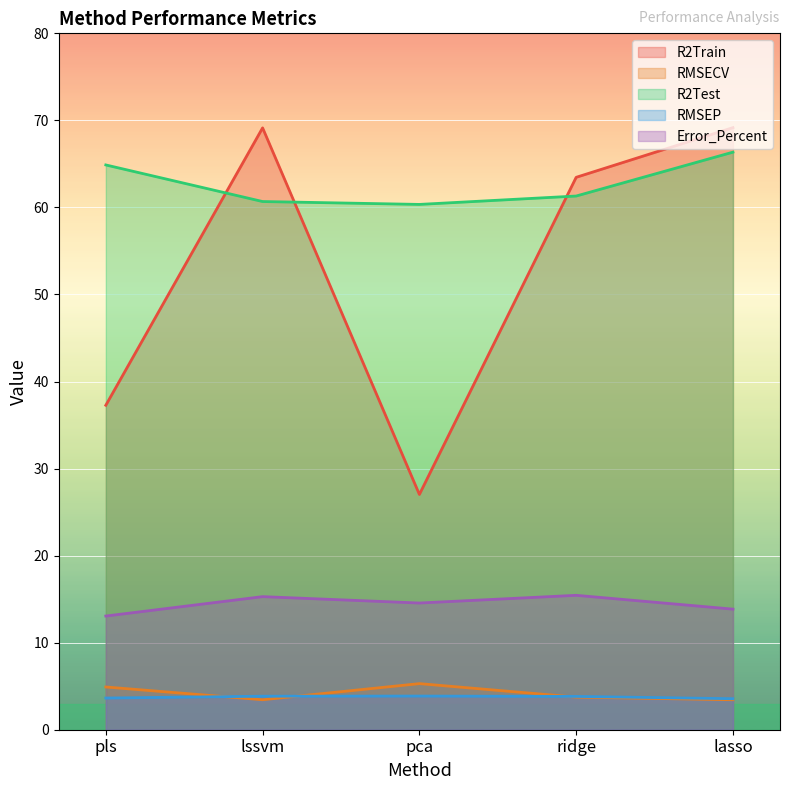

At which category is the sum across all series the highest?

lasso